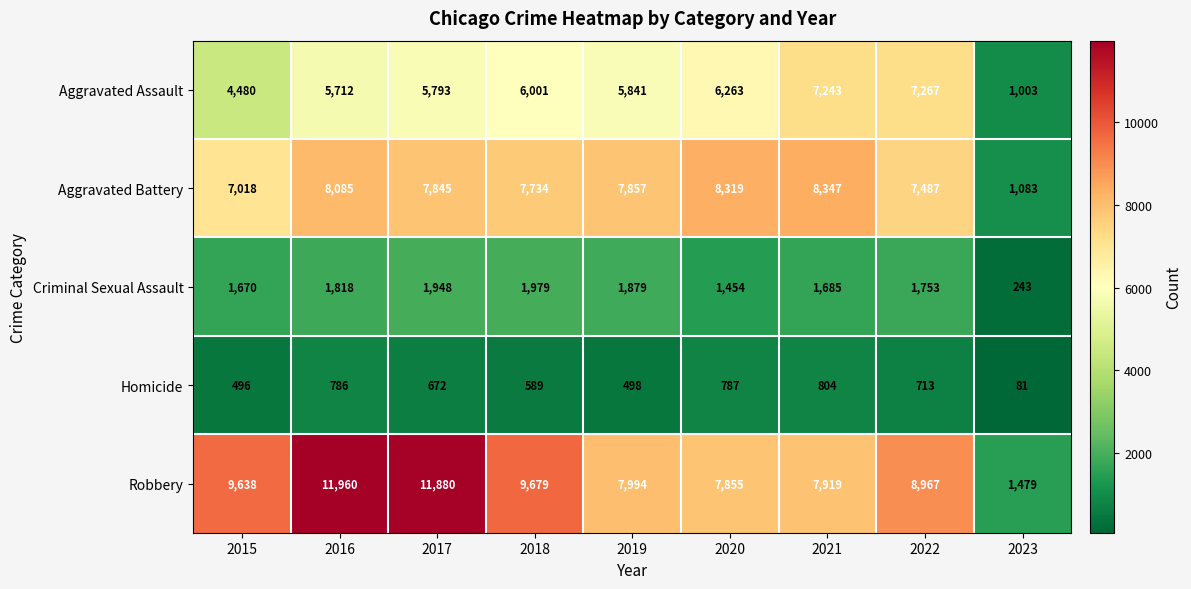

What is the difference between the second highest and minimum values in the Criminal Sexual Assault series?

1705